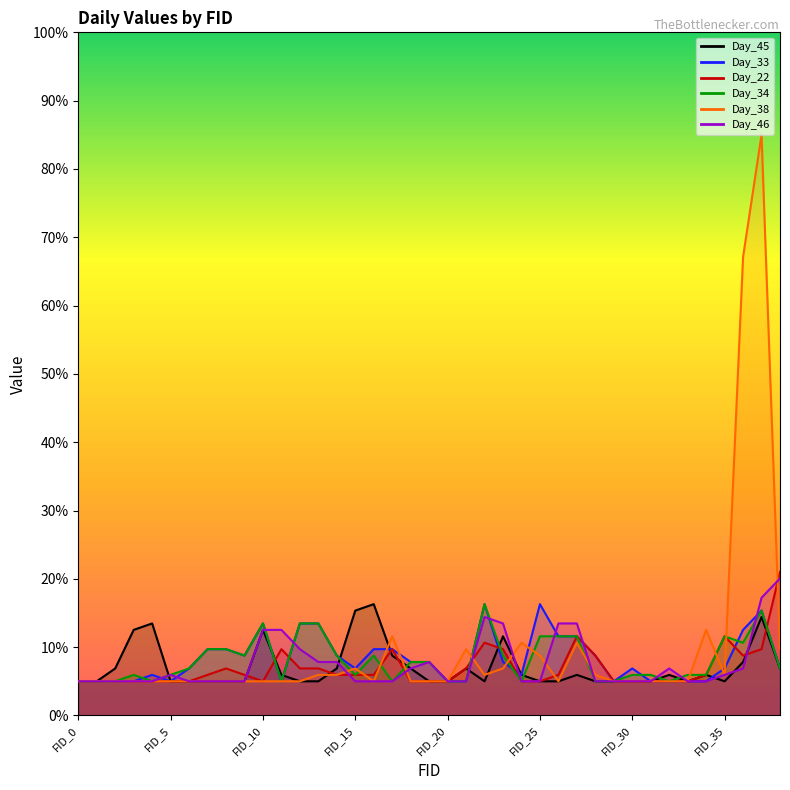

Reading left to right, list all the values displayed in this chart.

Day_45: 5.0	5.0	6.9	12.5	13.5	5.0	5.0	5.0	5.0	5.0	12.5	5.9	5.0	5.0	6.9	15.4	16.3	8.8	6.9	5.0	5.0	6.9	5.0	11.6	5.9	5.0	5.0	5.9	5.0	5.0	5.0	5.0	5.9	5.0	5.9	5.0	7.8	14.4	6.9
Day_33: 5.0	5.0	5.0	5.0	5.9	5.0	6.9	9.7	9.7	8.8	13.5	5.0	13.5	13.5	8.8	6.9	9.7	9.7	7.8	7.8	5.0	5.0	16.3	7.8	5.9	16.3	11.6	11.6	8.8	5.0	6.9	5.0	5.0	5.0	5.0	6.9	12.5	15.4	6.9
Day_22: 5.0	5.0	5.0	5.0	5.0	5.0	5.0	5.9	6.9	5.9	5.0	9.7	6.9	6.9	5.9	5.9	5.9	9.7	5.0	5.0	5.0	6.9	10.6	9.7	5.0	5.0	5.9	11.6	8.8	5.0	5.0	5.0	5.0	5.0	5.9	11.6	8.8	9.7	21.0
Day_34: 5.0	5.0	5.0	5.9	5.0	5.9	6.9	9.7	9.7	8.8	13.5	5.0	13.5	13.5	8.8	5.9	8.8	5.0	7.8	7.8	5.0	5.0	16.3	8.8	5.0	11.6	11.6	11.6	5.0	5.0	5.9	5.9	5.0	5.9	5.9	11.6	10.6	15.4	6.9
Day_38: 5.0	5.0	5.0	5.0	5.0	5.0	5.0	5.0	5.0	5.0	5.0	5.0	5.0	5.9	5.9	6.9	5.0	11.6	5.0	5.0	5.0	9.7	5.9	6.9	10.6	8.8	5.0	10.6	5.9	5.0	5.0	5.0	5.0	5.0	12.5	5.9	67.1	85.0	9.7
Day_46: 5.0	5.0	5.0	5.0	5.0	5.9	5.0	5.0	5.0	5.0	12.5	12.5	9.7	7.8	7.8	5.0	5.0	5.0	6.9	7.8	5.0	5.0	14.4	13.5	5.0	5.0	13.5	13.5	5.0	5.0	5.0	5.0	6.9	5.0	5.0	5.9	6.9	17.2	20.1